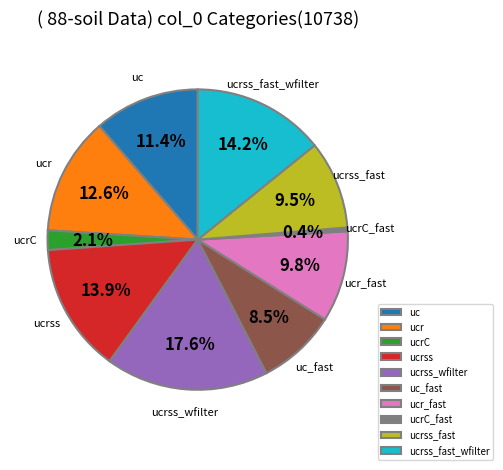

To the nearest percent, what portion does ucrC represent?

2%